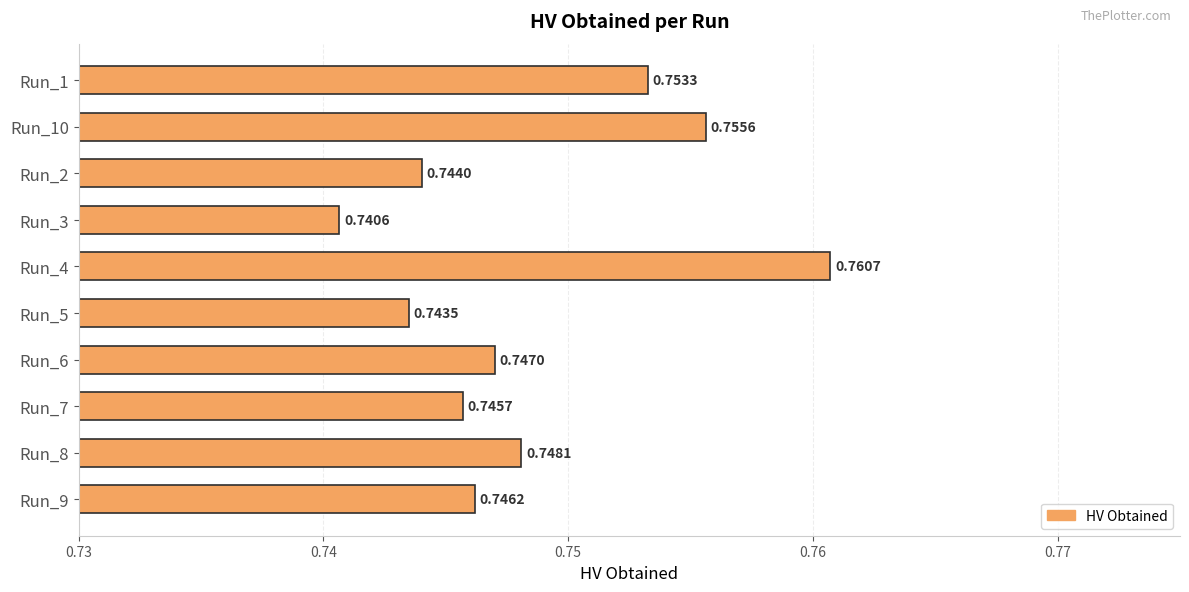

At which label is the value closest to 0?

Run_3